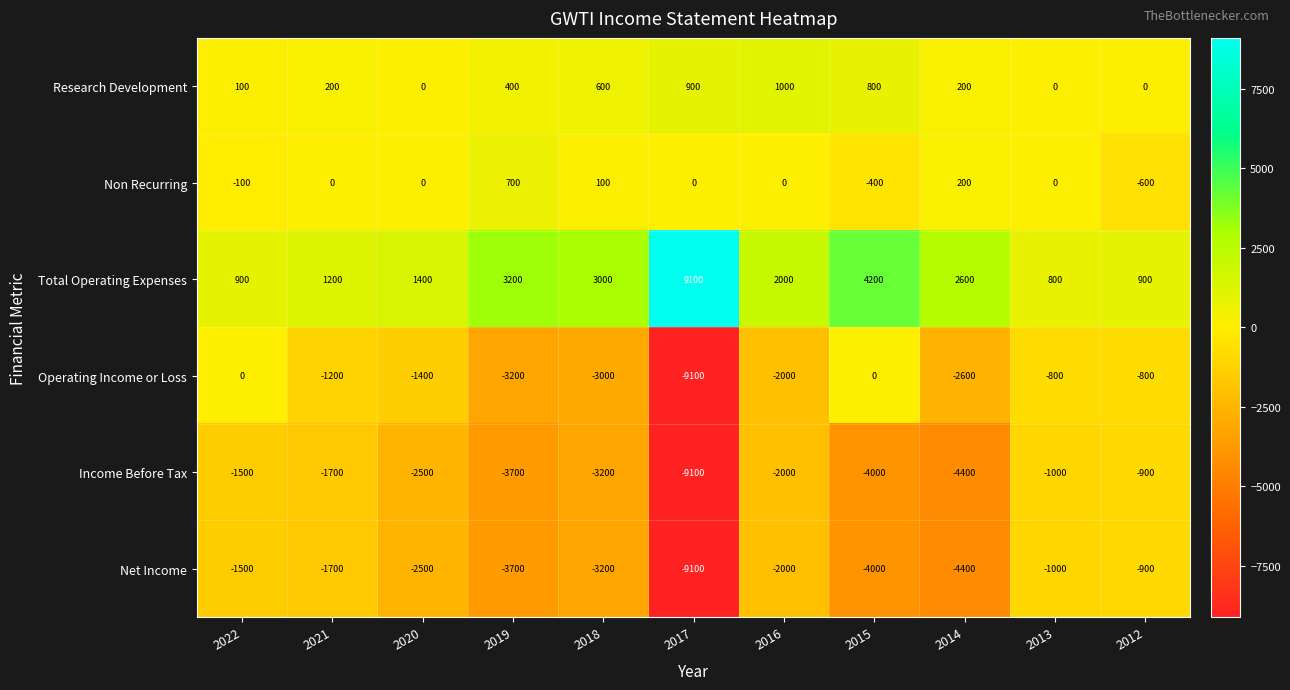

At which label does Non Recurring reach its minimum?

2012